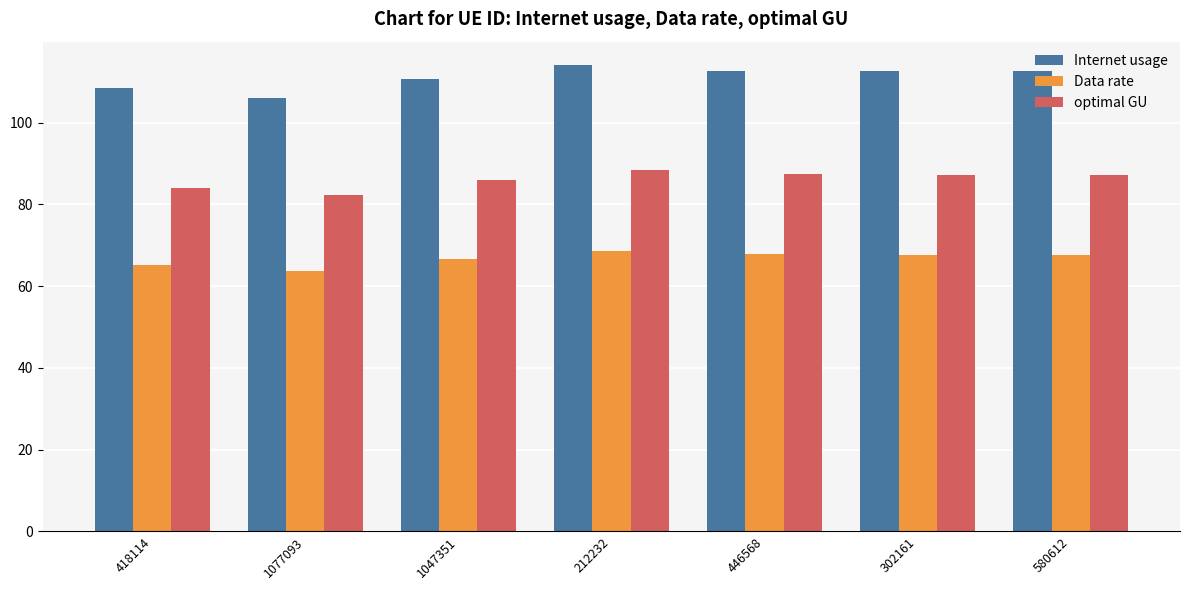

What is the maximum value for Internet usage?

114.1